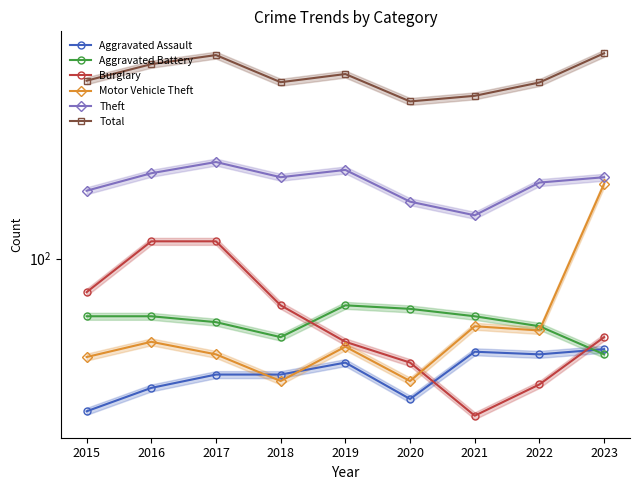

What is the difference between the maximum and minimum values in the Motor Vehicle Theft series?

155